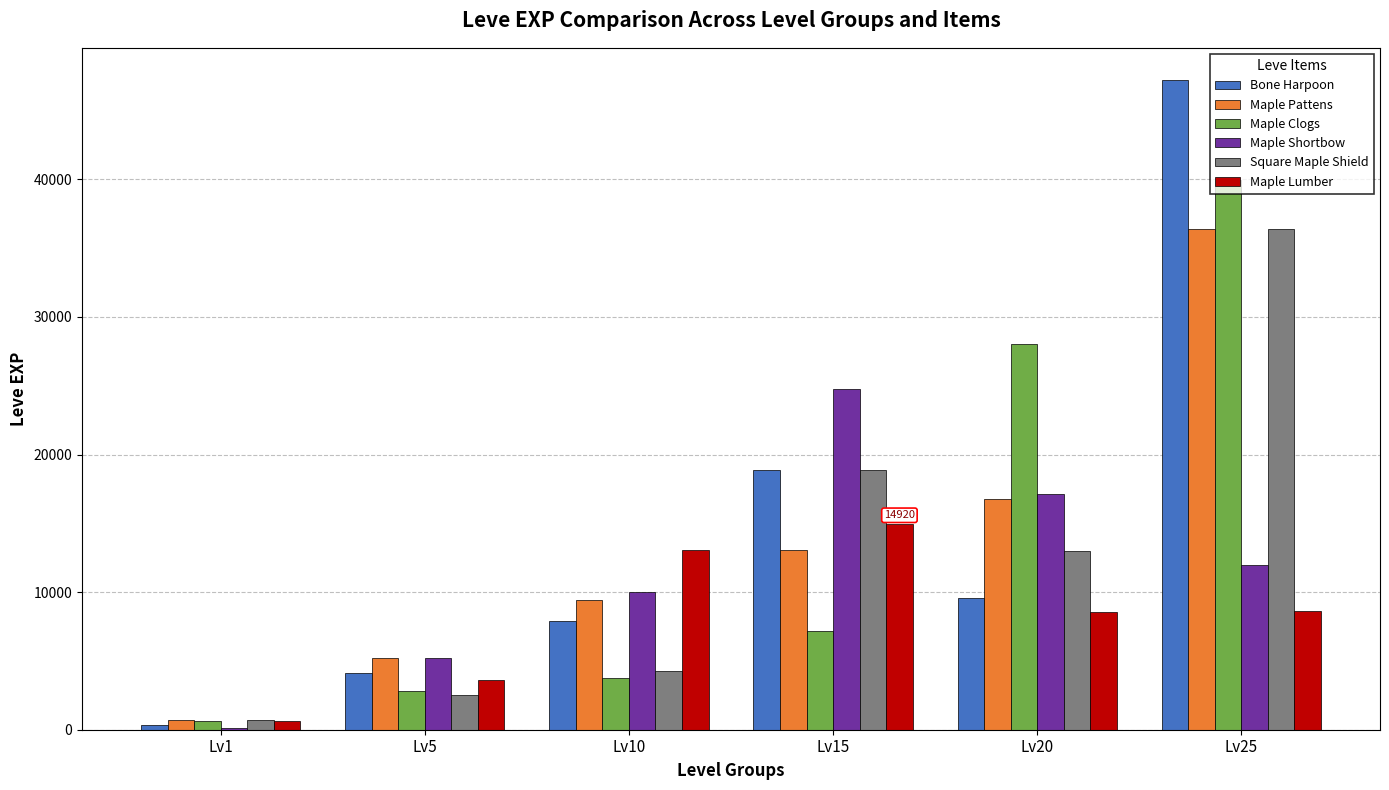

Where is Bone Harpoon nearest to the value 23765?

Lv15